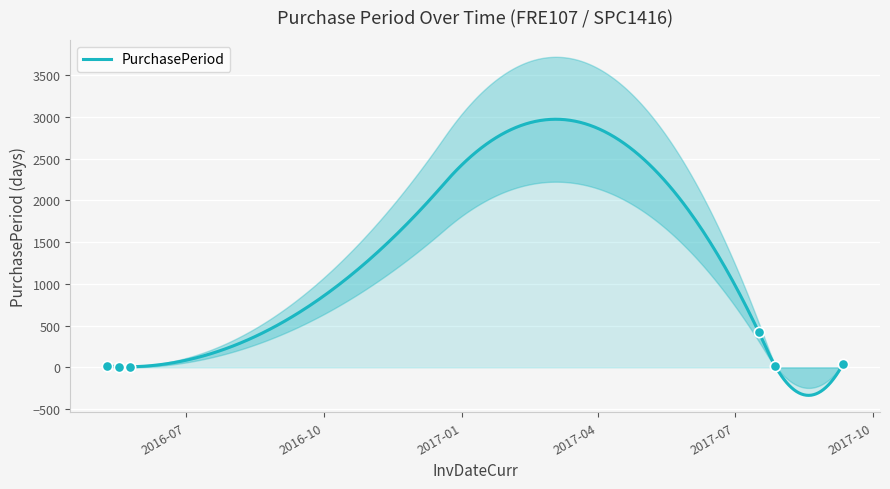

Which has a higher value, 2017-07-28 or 2016-05-18?

2017-07-28